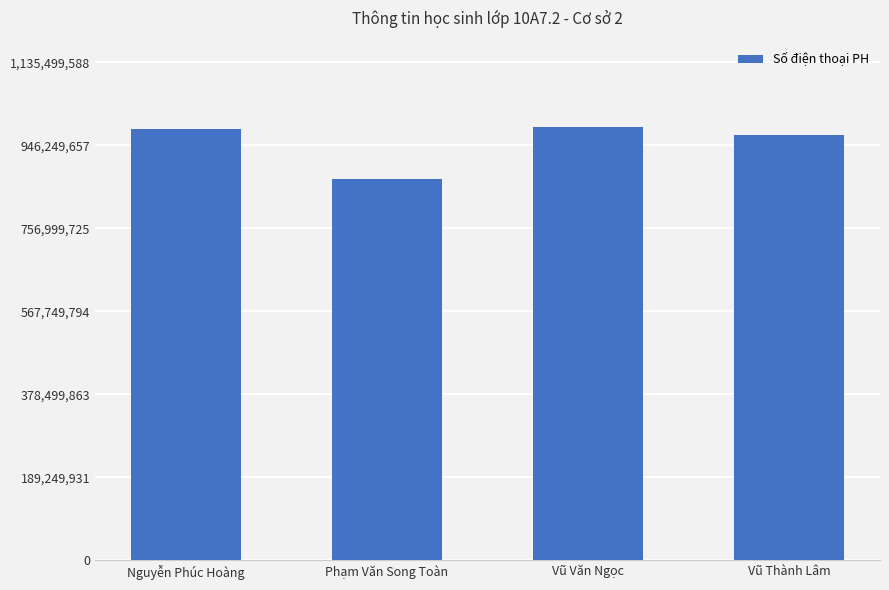

Which has a higher value, Vũ Văn Ngọc or Vũ Thành Lâm?

Vũ Văn Ngọc